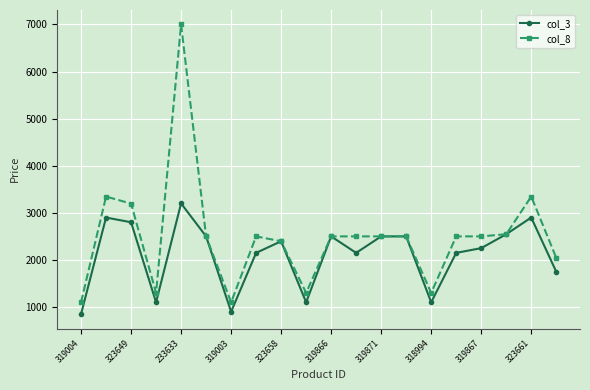

What is the difference between the maximum and minimum values in the col_8 series?

5900